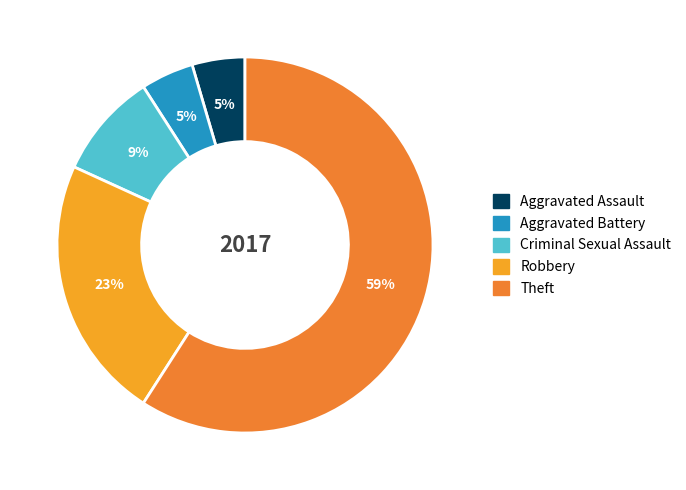

Which slice is the largest?

Theft